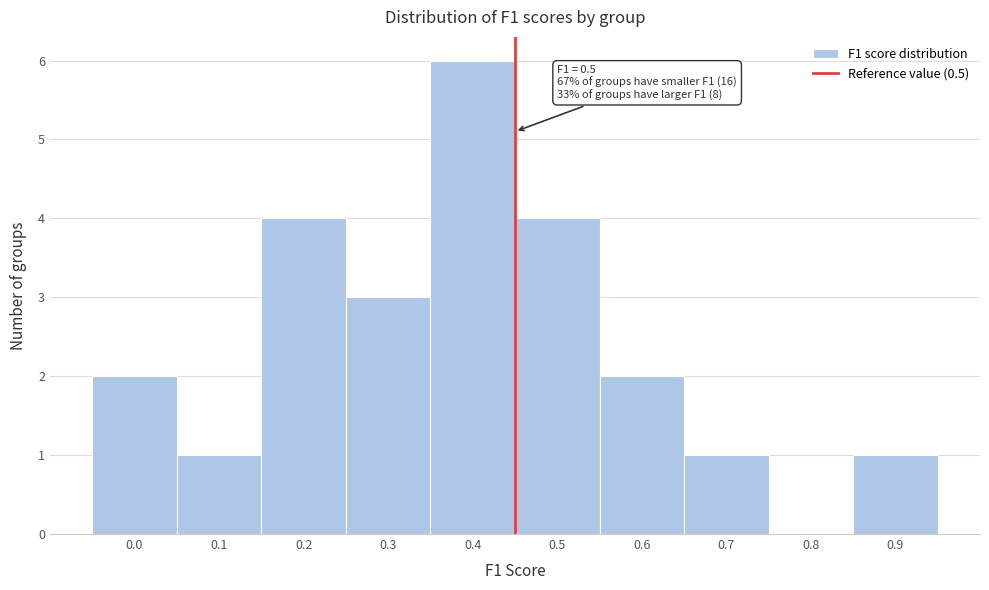

Reading left to right, list all the values displayed in this chart.

0.0=2	0.1=1	0.2=4	0.3=3	0.4=6	0.5=4	0.6=2	0.7=1	0.8=0	0.9=1